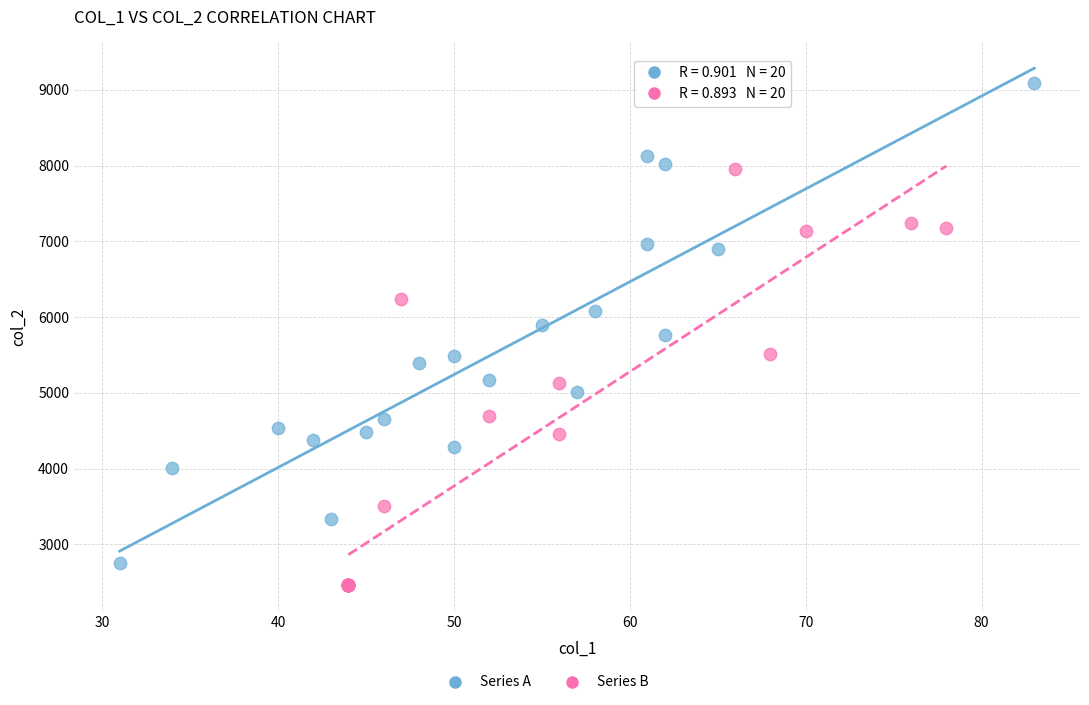

Which series reaches the minimum Y coordinate?

Series B